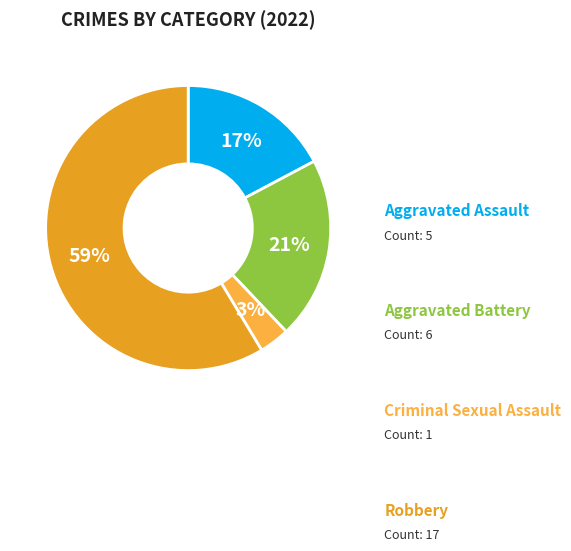

Does any single category account for the majority?

Yes